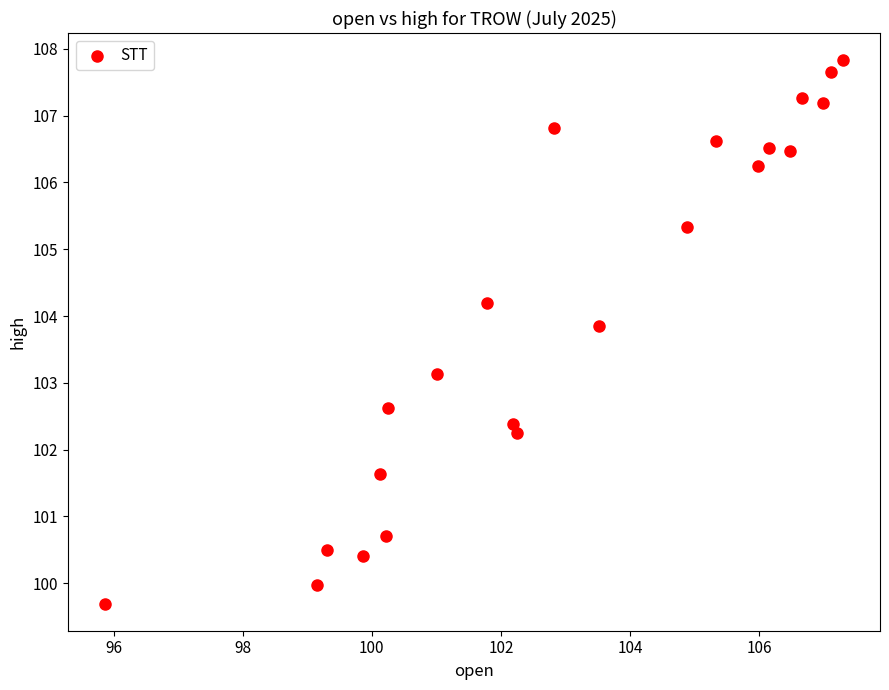

What Y value in the scatter plot is closest to 103?

103.1